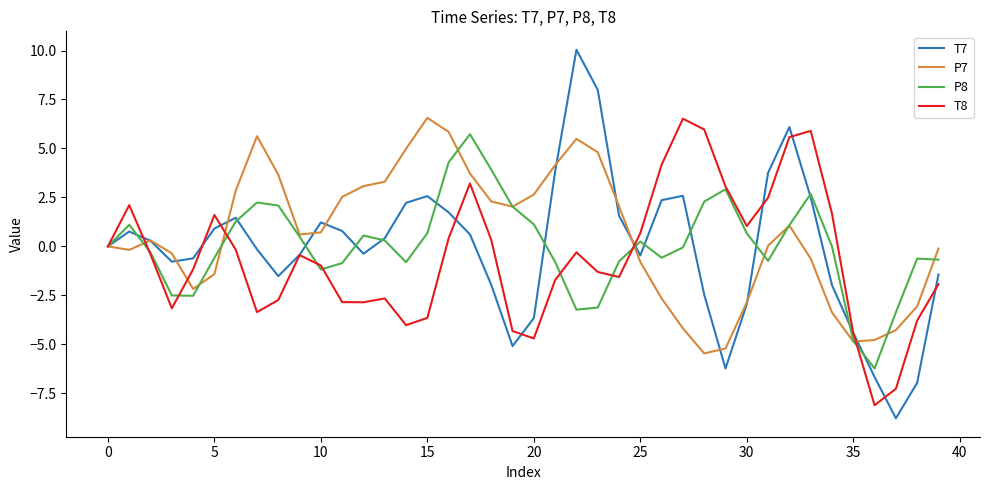

What is the maximum value for T8?

6.5